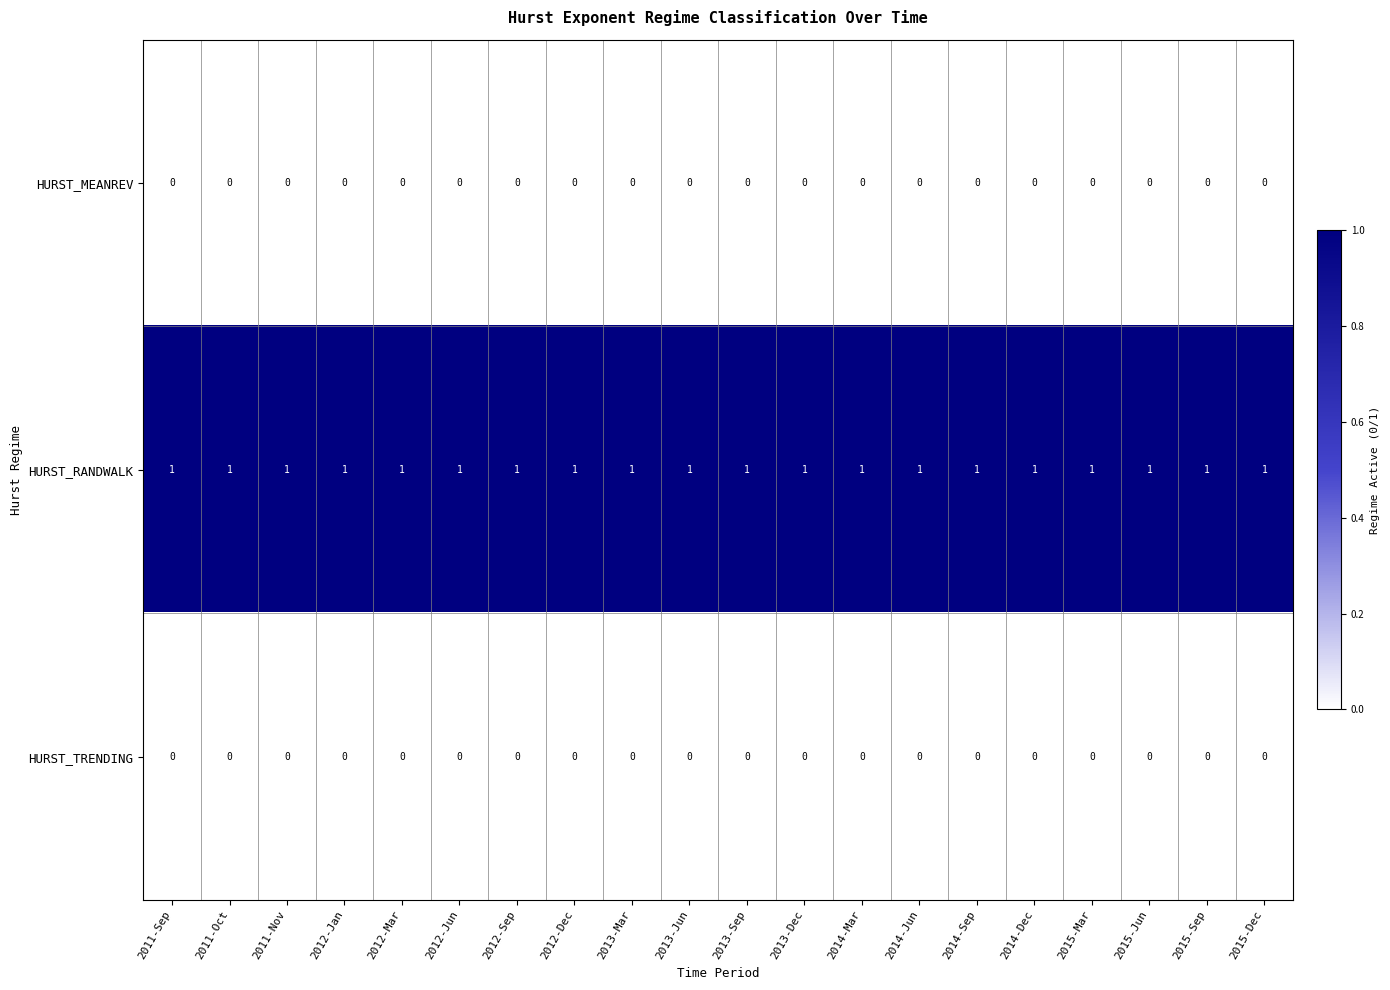

Which series has the largest total across all categories?

HURST_RANDWALK